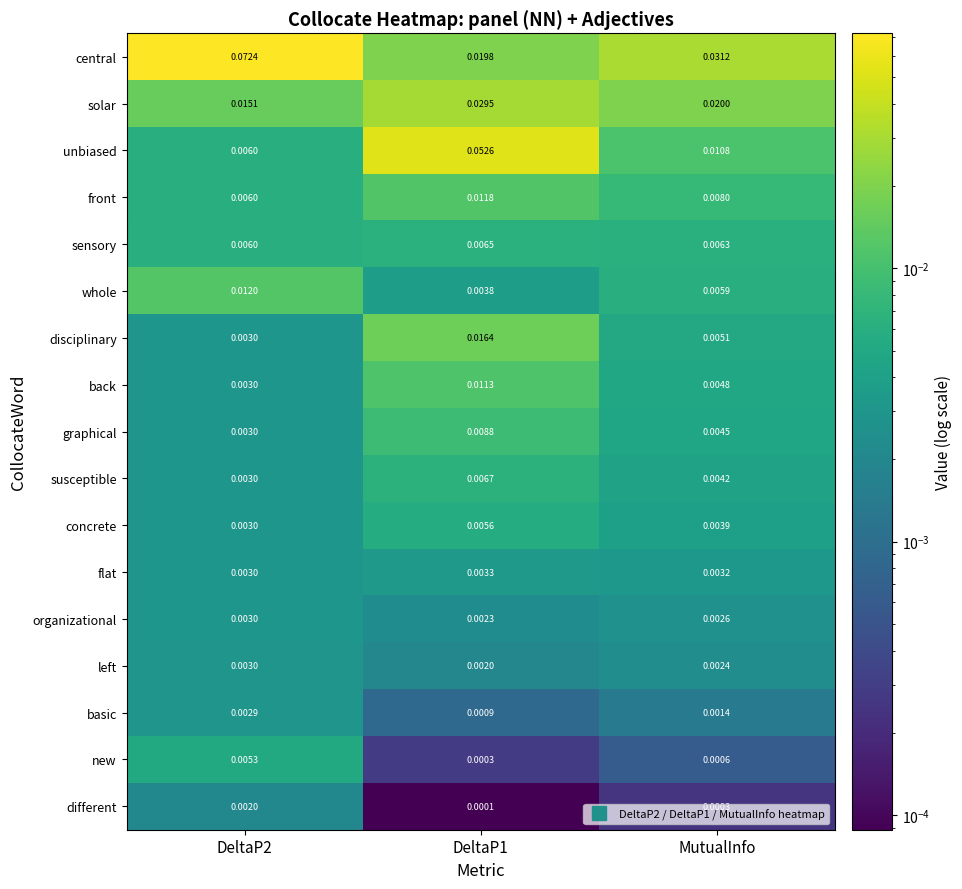

Is the value of graphical at MutualInfo greater than the value of back at DeltaP1?

No